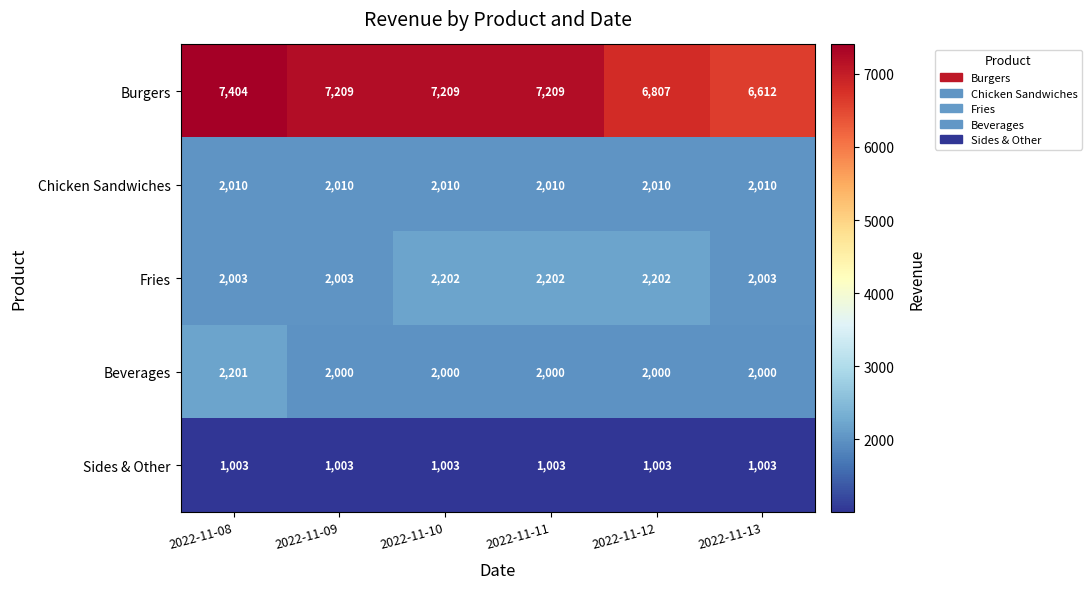

Which series changed the most between 2022-11-09 and 2022-11-12?

Burgers